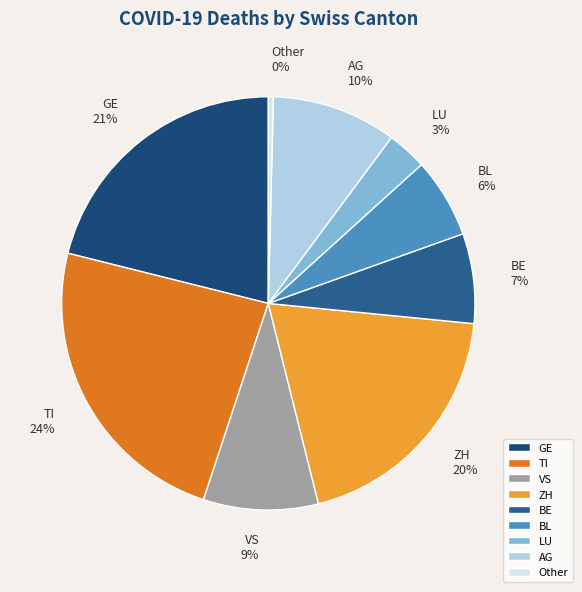

Count the number of slices in the pie.

9